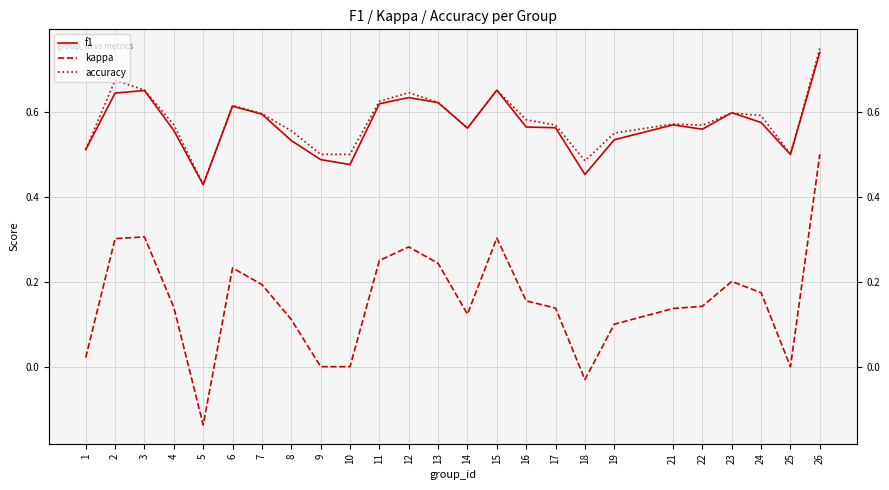

Which category has the highest value across all series?

26